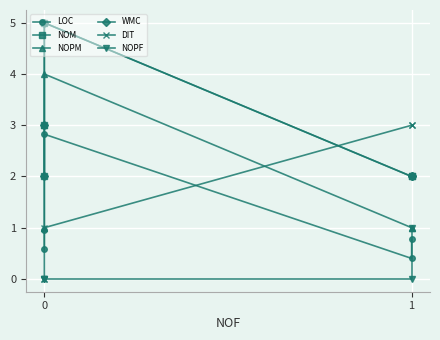

What is the sum of the WMC values at 1 and 0?

5.0